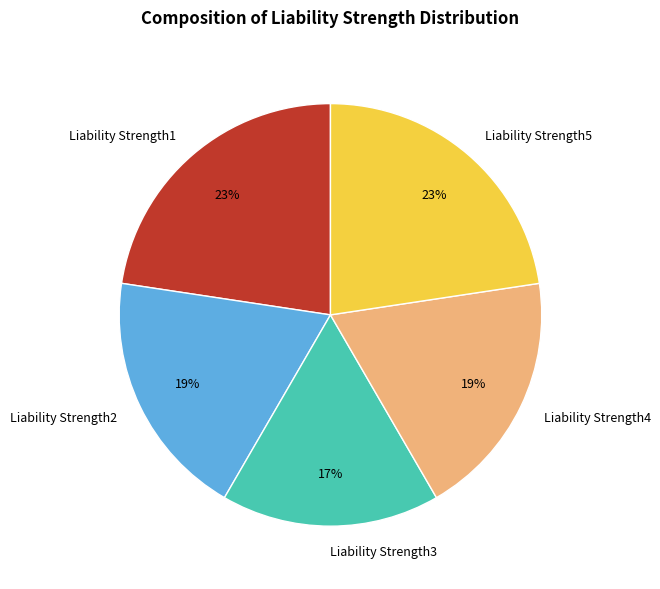

What is the smallest slice in the pie chart?

Liability Strength3